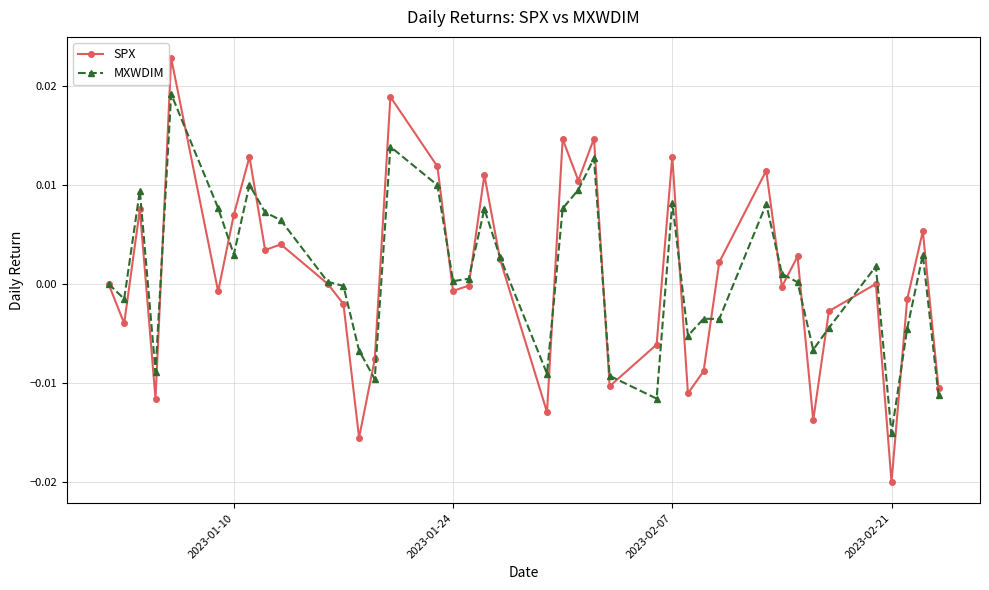

True or false: MXWDIM has more than 0 points higher than both neighbors.

True